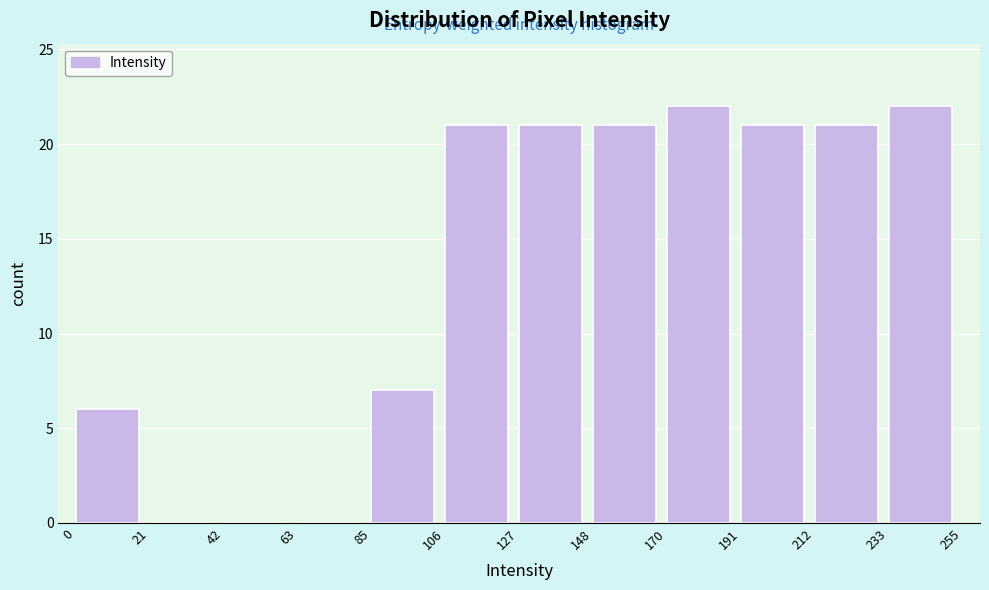

Reading left to right, transcribe this chart: for each bar, give the range it covers on the x-axis and its height. The values are not printed on the chart, so give them approximately, as read against the axis.

0 to 21: 6
21 to 42: 0
42 to 63: 0
63 to 85: 0
85 to 106: 7
106 to 127: 21
127 to 148: 21
148 to 170: 21
170 to 191: 22
191 to 212: 21
212 to 233: 21
233 to 255: 22